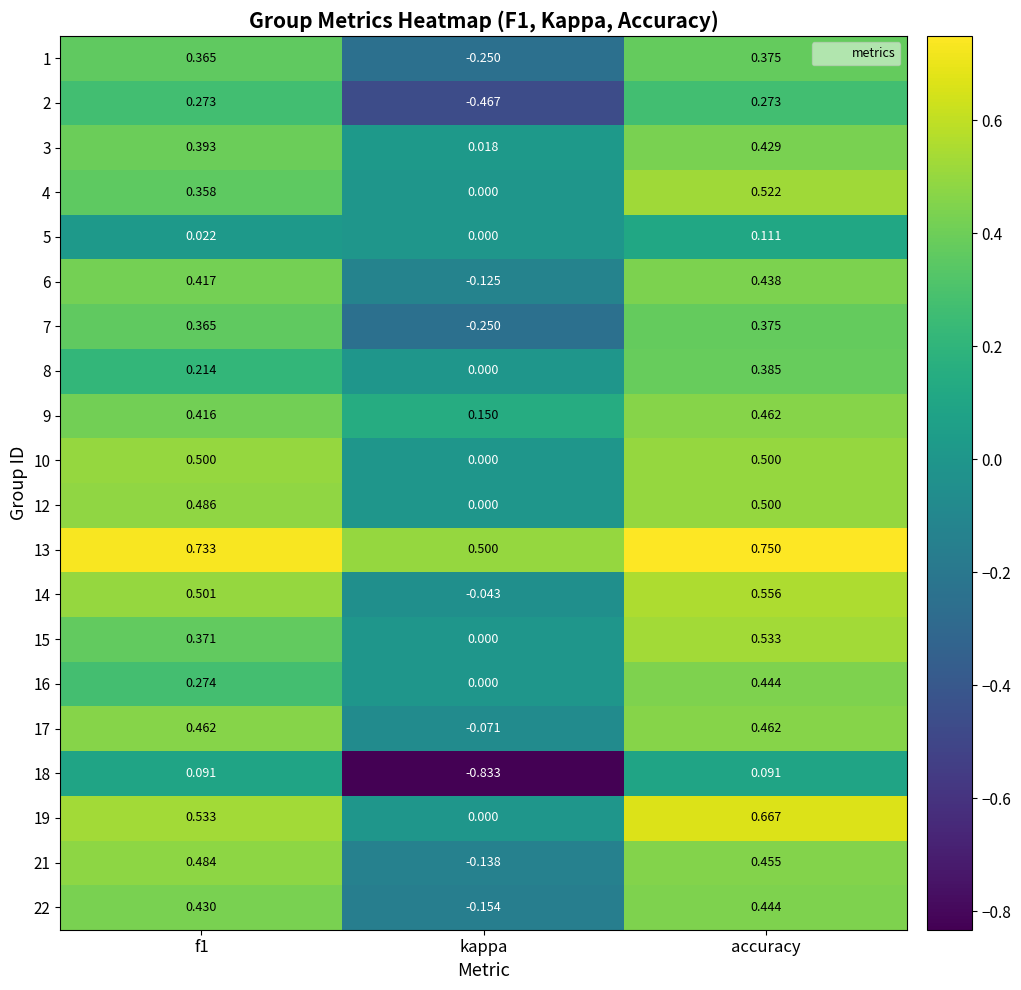

At which category is the sum across all series the highest?

accuracy